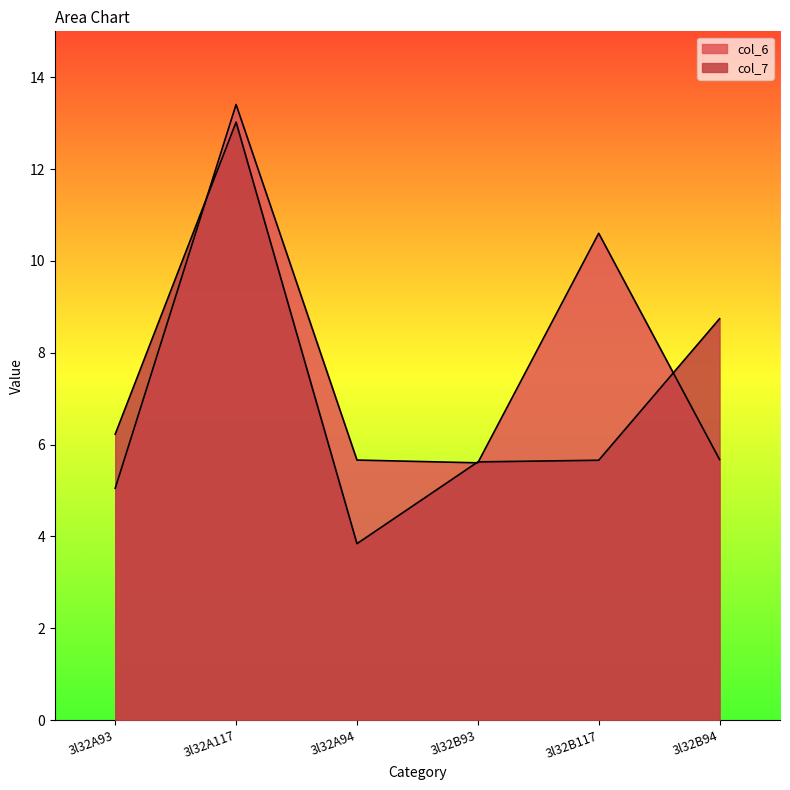

How many distinct data groups are displayed?

2